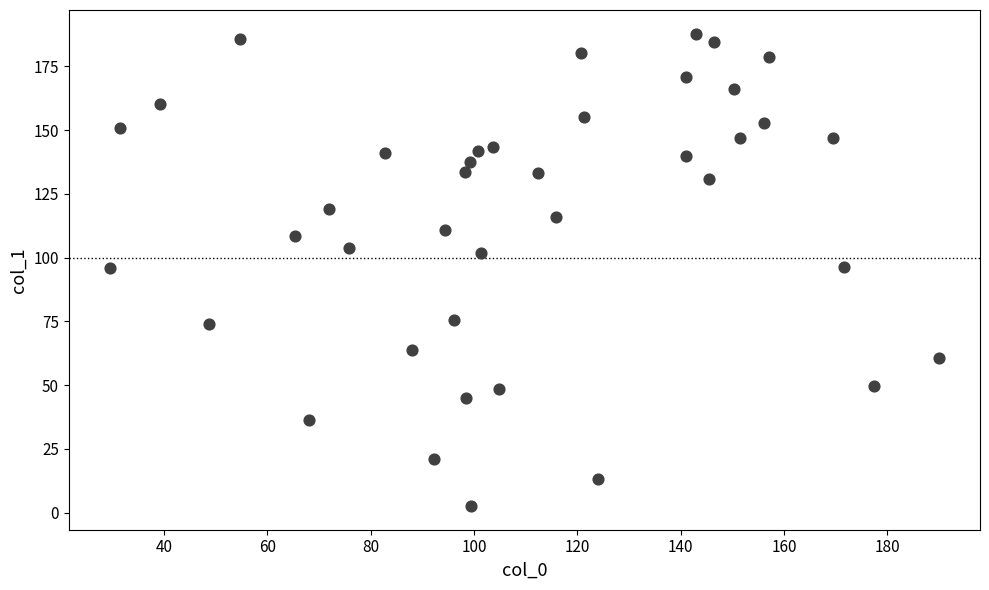

What is the range of X values (max minus min)?

160.4